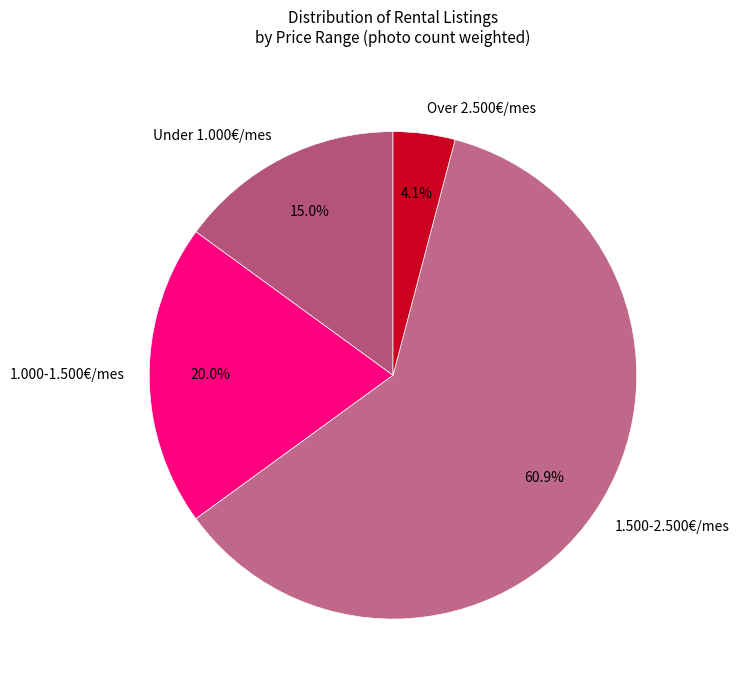

Which has a higher value, 1.500-2.500€/mes or 1.000-1.500€/mes?

1.500-2.500€/mes